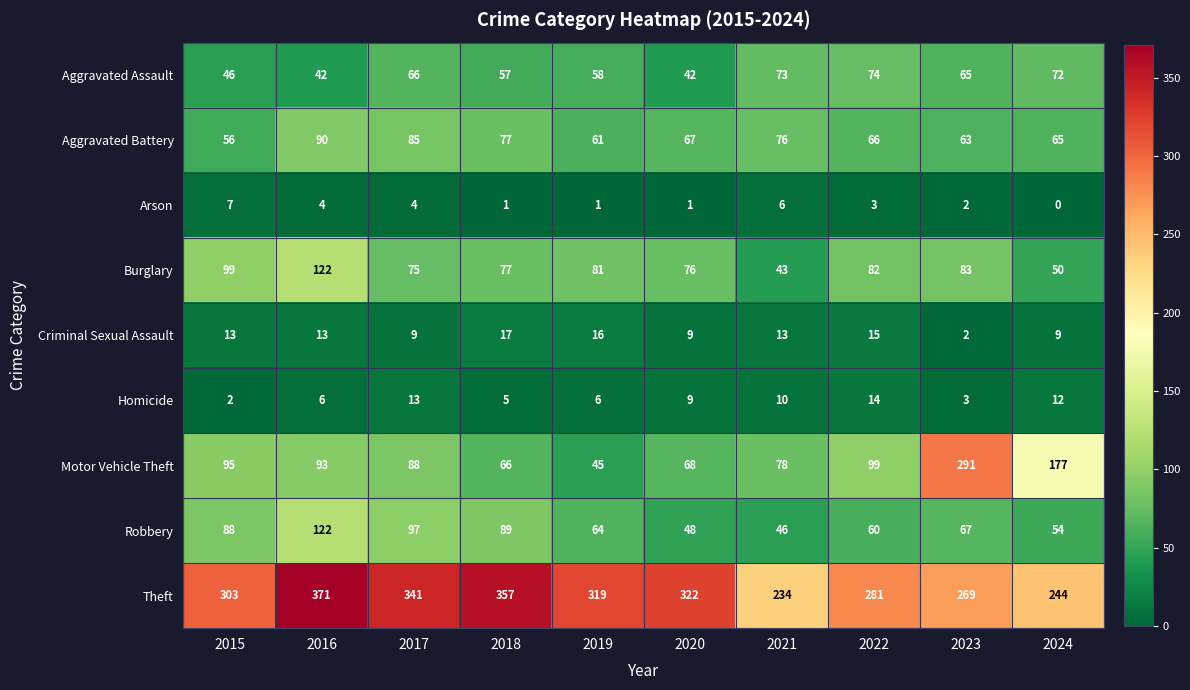

At which label is Robbery closest to 84?

2015